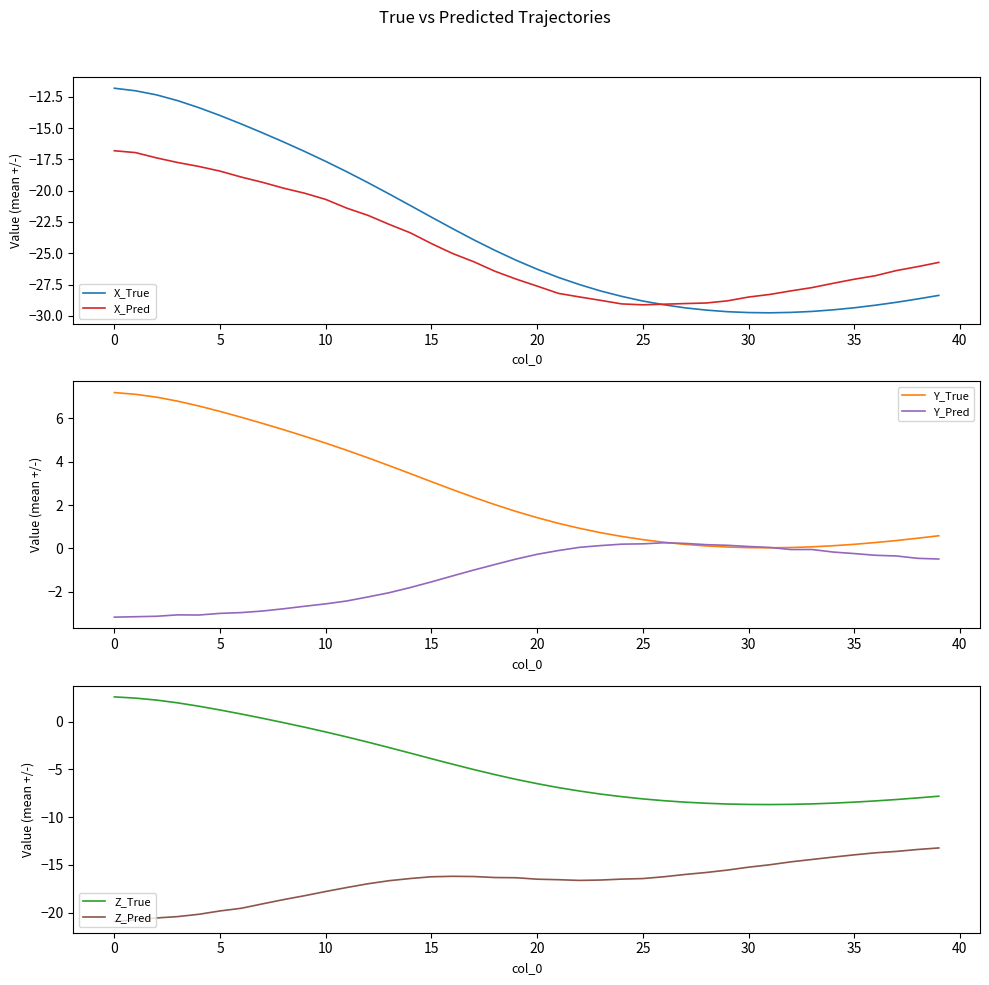

What is the maximum value for X_True?

-11.8